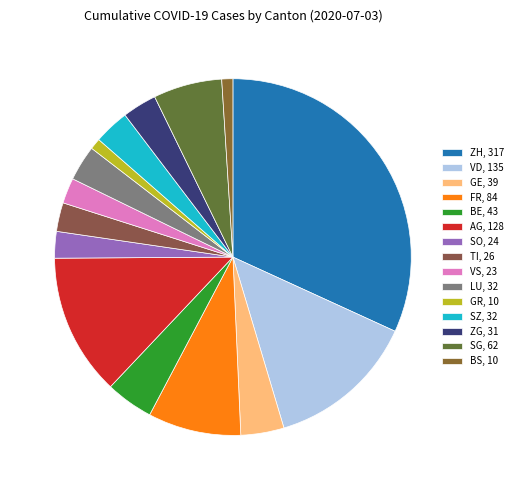

Which slice is the smallest?

GR